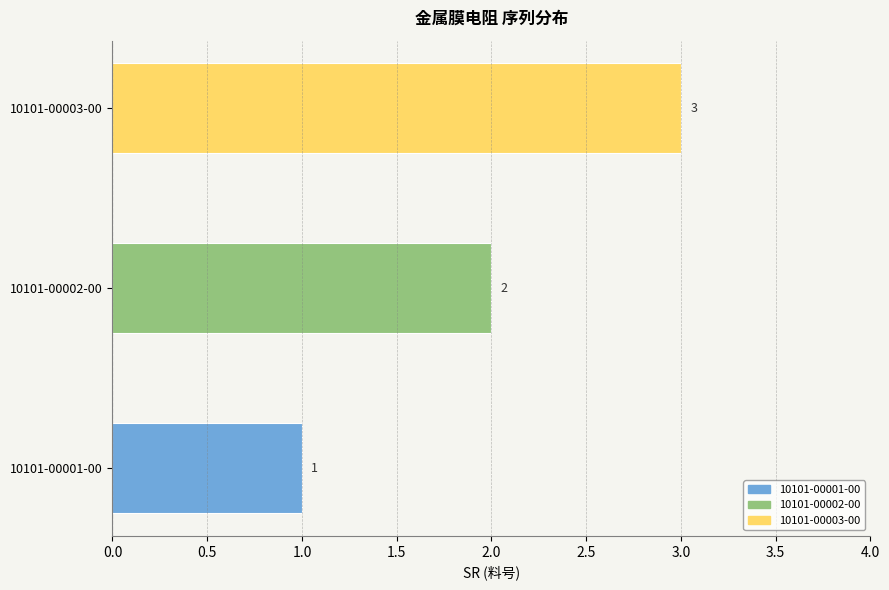

What is the sum of all values?

6